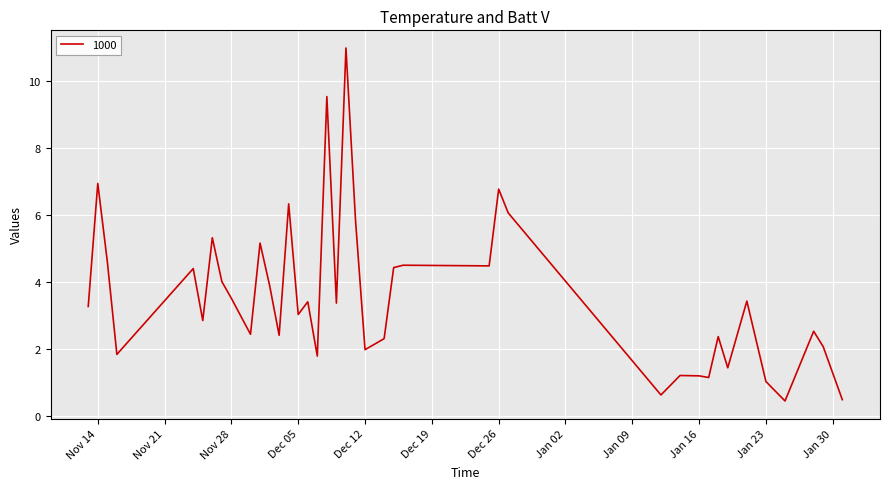

What is the greatest value displayed?

11.0